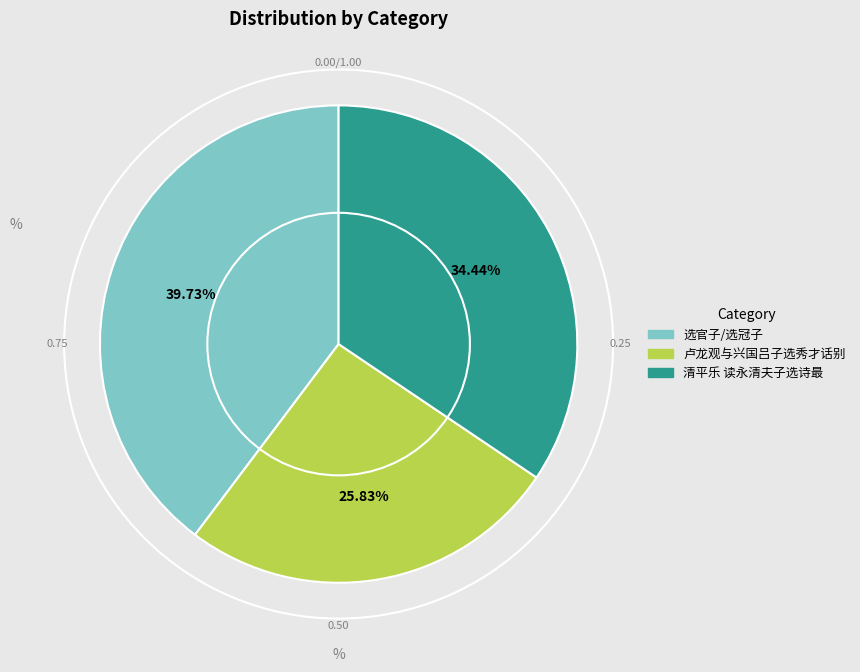

What is the smallest slice in the pie chart?

卢龙观与兴国吕子选秀才话别